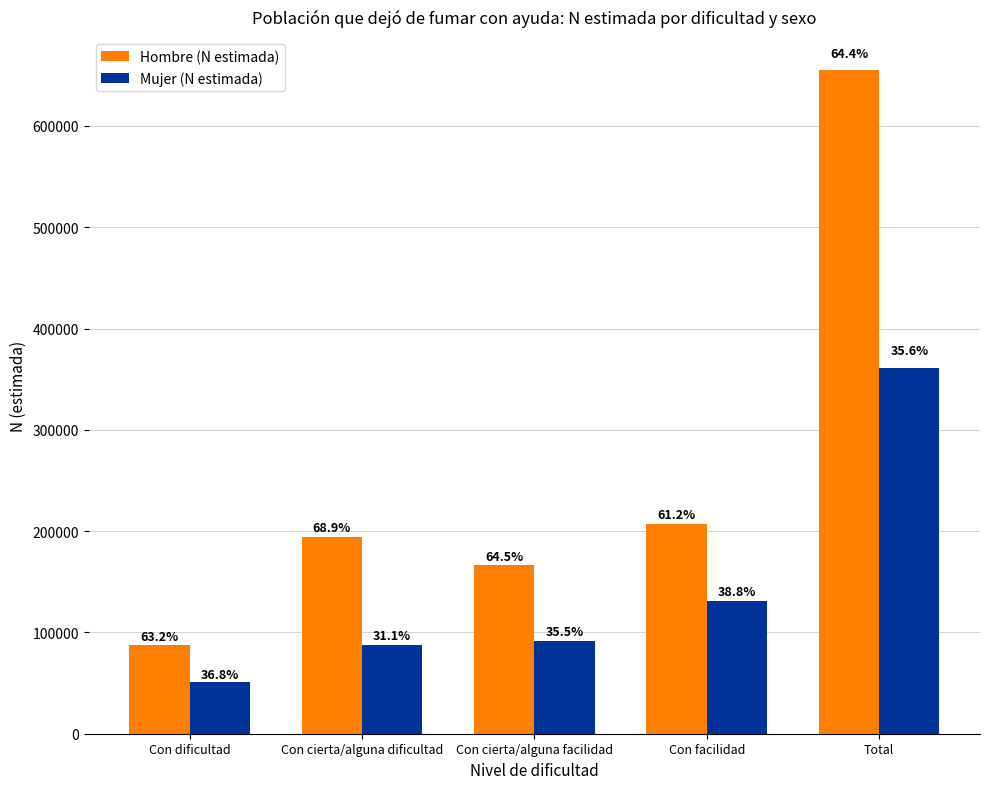

The Mujer (N estimada) series shows 361357 at Total. True or false?

True